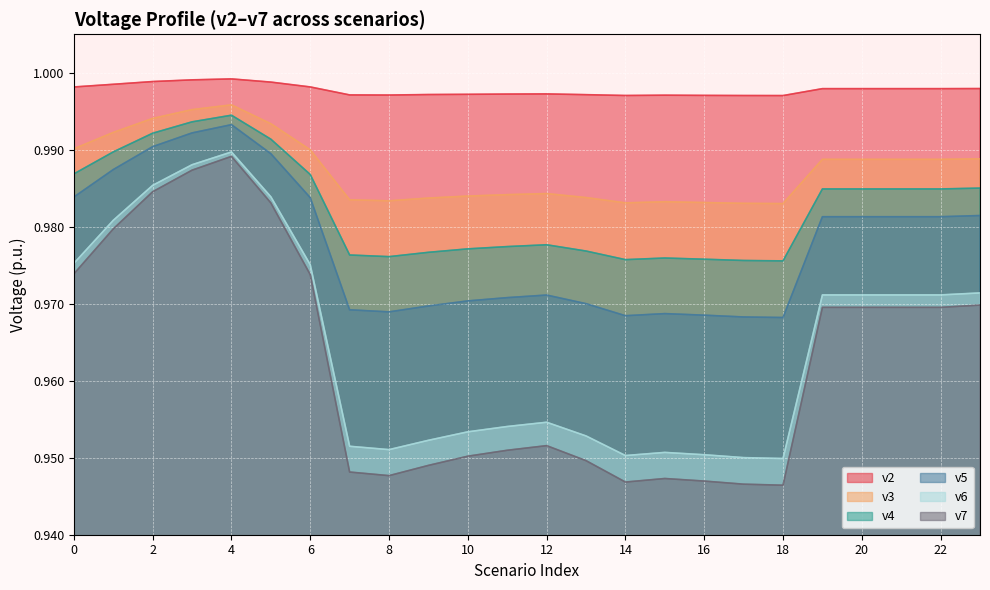

Which series has the largest range (max minus min)?

v7